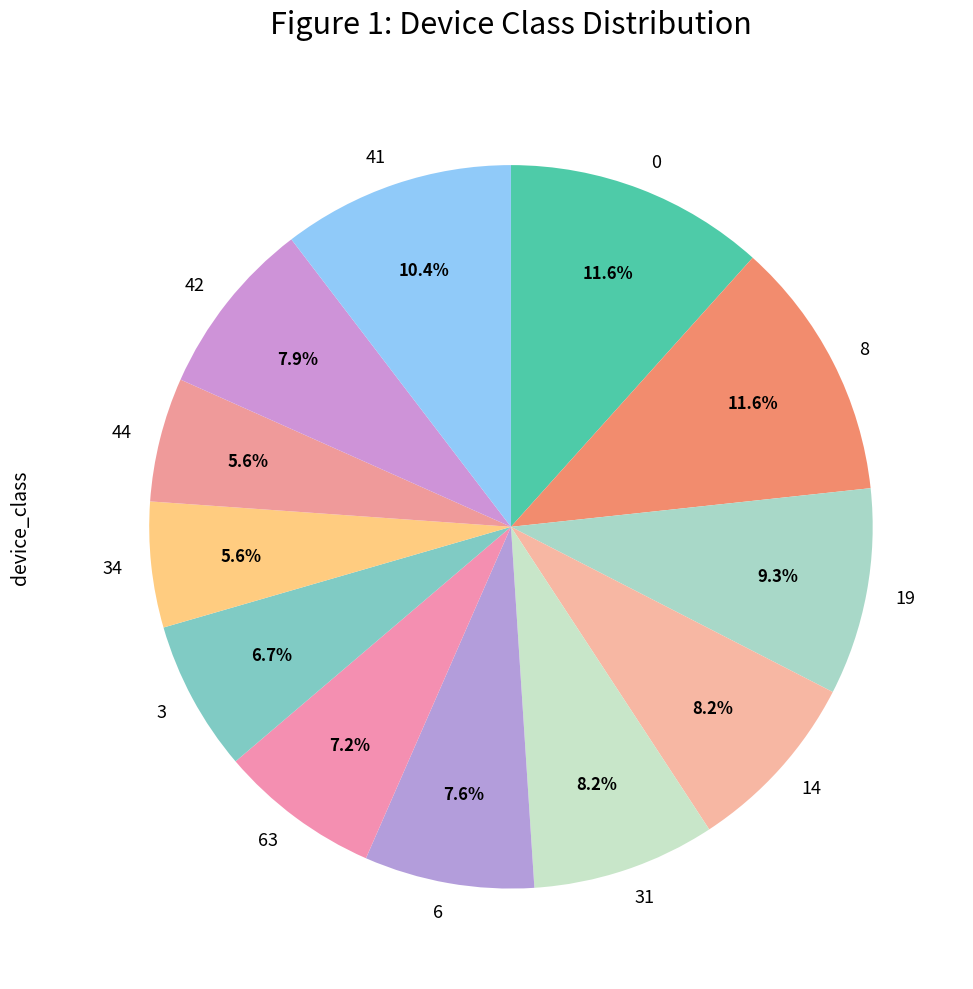

What is the ratio of the value at 34 to the value at 0?

0.5